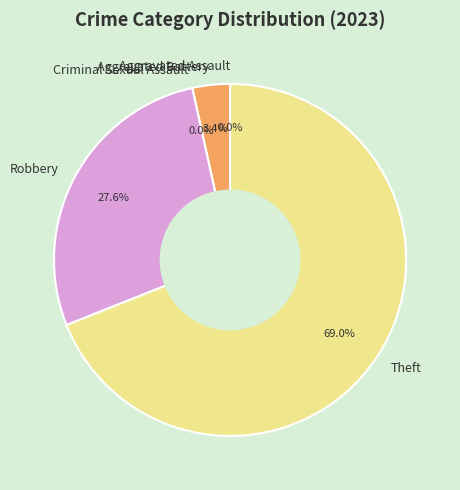

To the nearest percent, what is the combined percentage of Robbery and Aggravated Battery?

31%